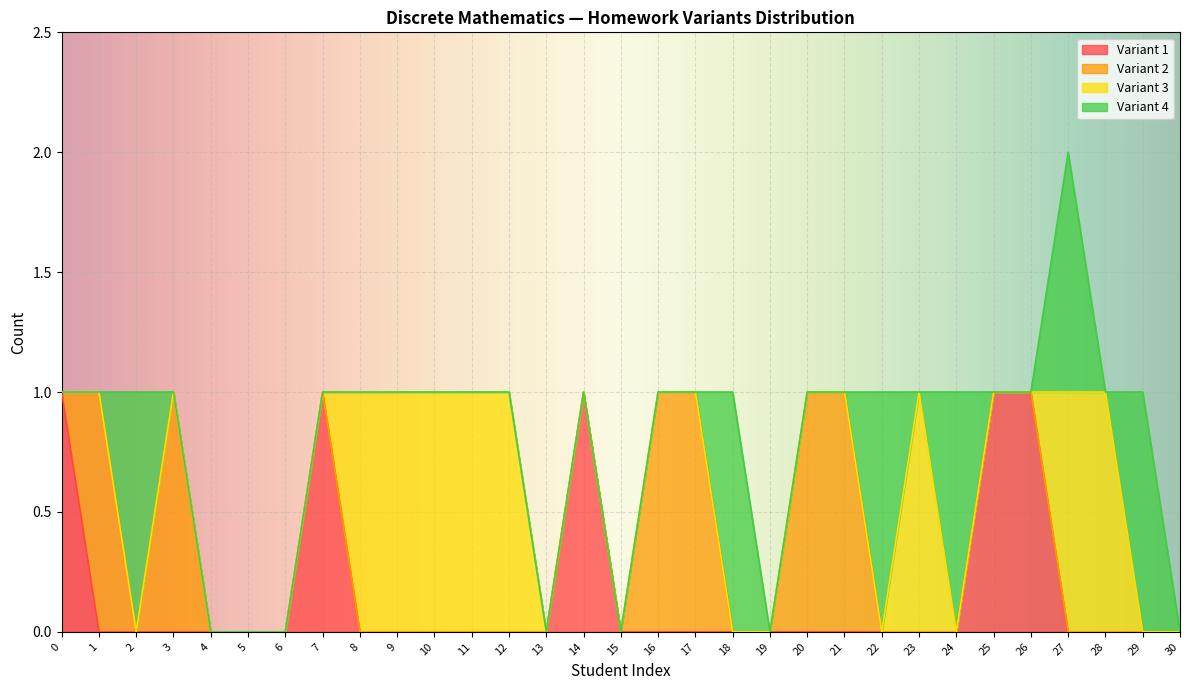

Reading left to right, transcribe all the data shown in this chart.

Variant 1: 0=1	1=0	2=0	3=0	4=0	5=0	6=0	7=1	8=0	9=0	10=0	11=0	12=0	13=0	14=1	15=0	16=0	17=0	18=0	19=0	20=0	21=0	22=0	23=0	24=0	25=1	26=1	27=0	28=0	29=0	30=0
Variant 2: 0=0	1=1	2=0	3=1	4=0	5=0	6=0	7=0	8=0	9=0	10=0	11=0	12=0	13=0	14=0	15=0	16=1	17=1	18=0	19=0	20=1	21=1	22=0	23=0	24=0	25=0	26=0	27=0	28=0	29=0	30=0
Variant 3: 0=0	1=0	2=0	3=0	4=0	5=0	6=0	7=0	8=1	9=1	10=1	11=1	12=1	13=0	14=0	15=0	16=0	17=0	18=0	19=0	20=0	21=0	22=0	23=1	24=0	25=0	26=0	27=1	28=1	29=0	30=0
Variant 4: 0=0	1=0	2=1	3=0	4=0	5=0	6=0	7=0	8=0	9=0	10=0	11=0	12=0	13=0	14=0	15=0	16=0	17=0	18=1	19=0	20=0	21=0	22=1	23=0	24=1	25=0	26=0	27=1	28=0	29=1	30=0